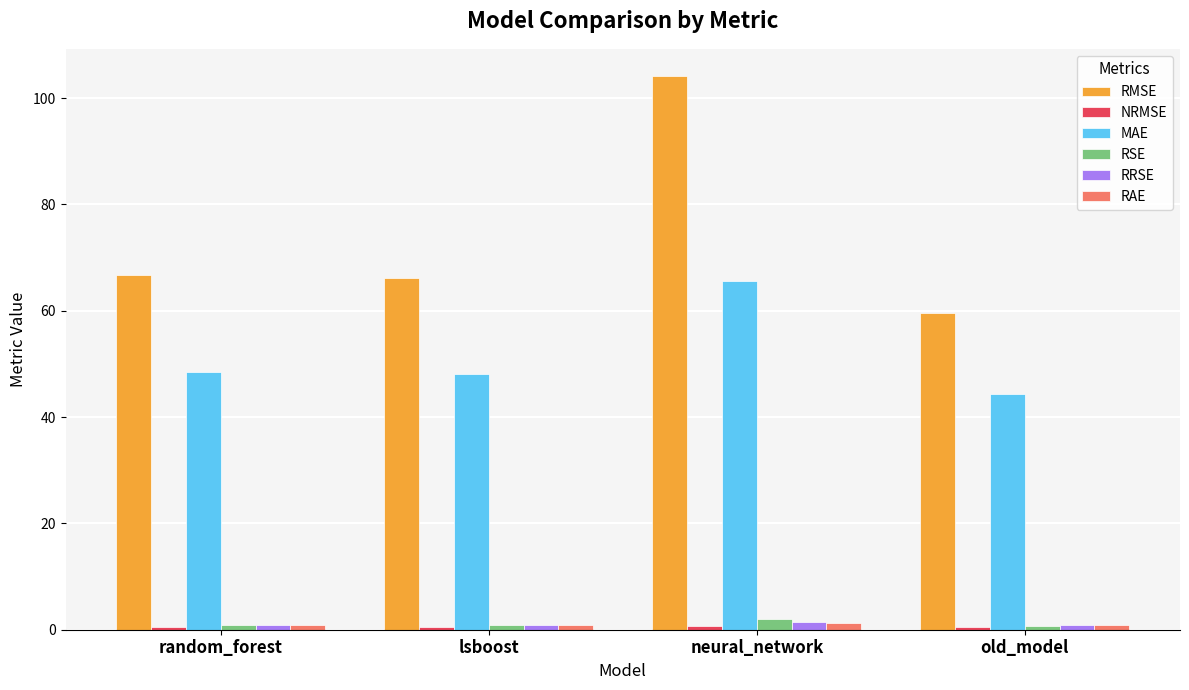

What is the average value of the RAE series?

1.0